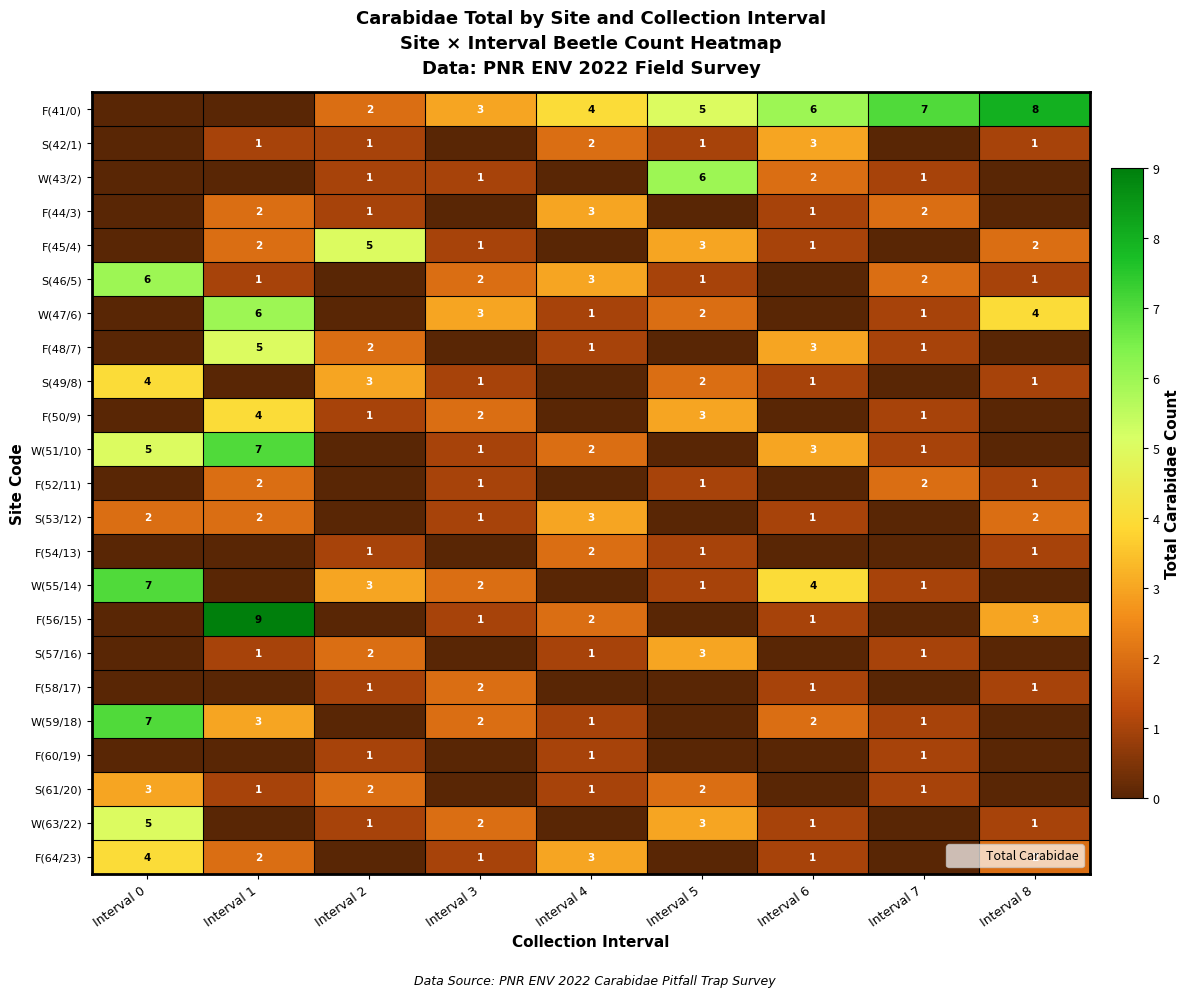

The value of S(49/8) at Interval 8 is 1. True or false?

True